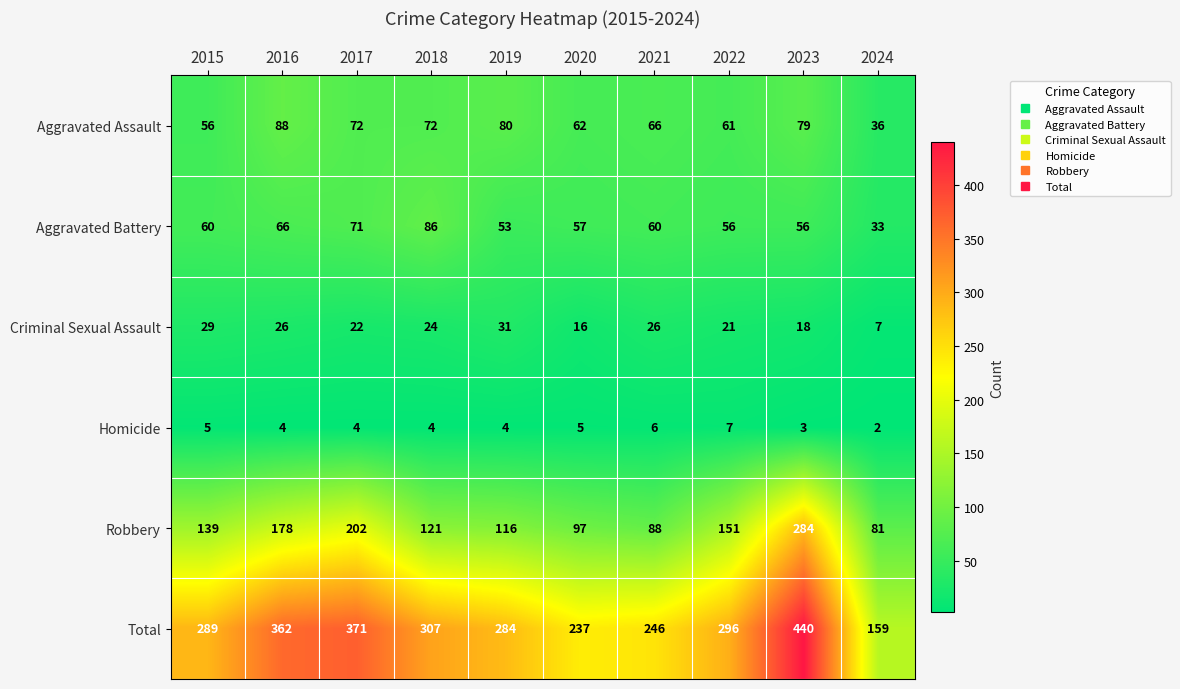

What is the sum of all Robbery values?

1457